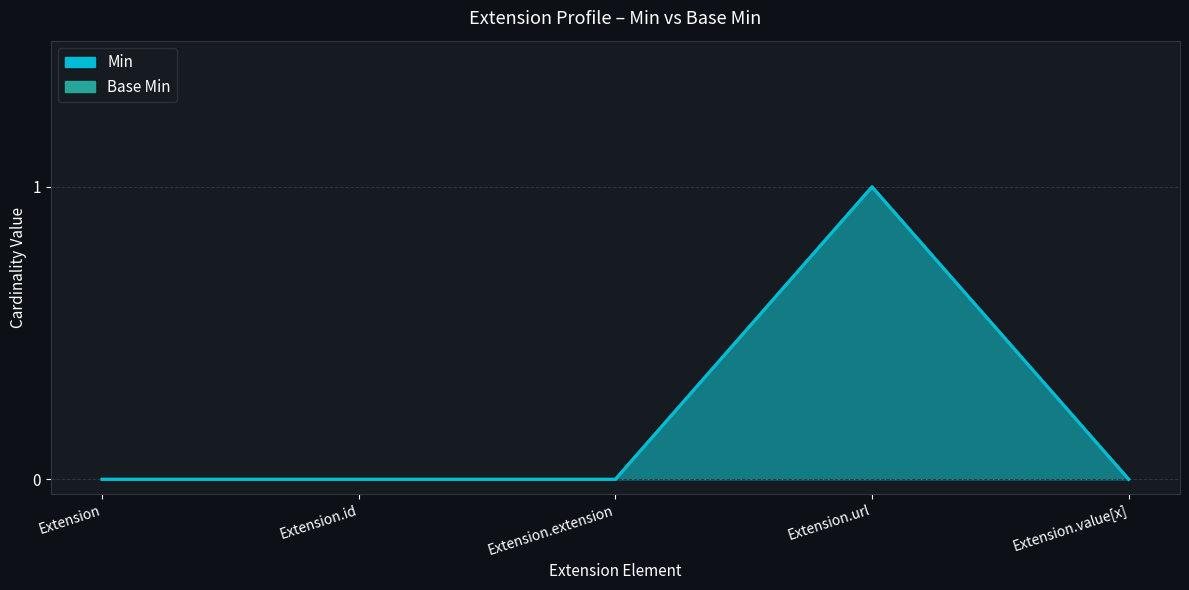

Which has a higher value, Extension.url or Extension.id?

Extension.url